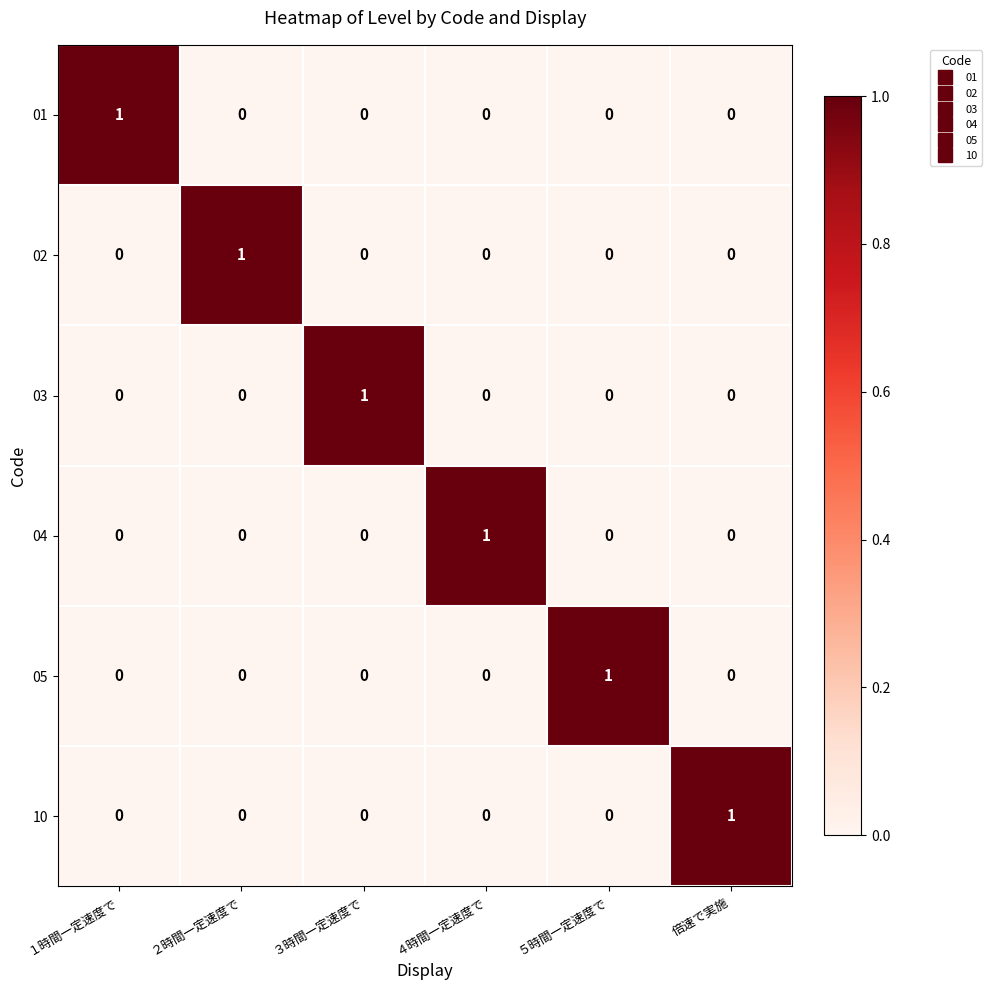

What is the spread (max minus min) of values at 倍速で実施?

1